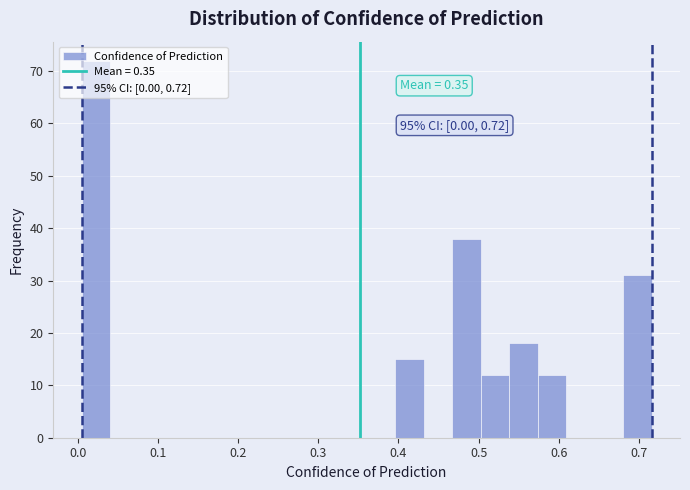

Around what value on the x-axis is the tallest bar? Give the approximate position of its centre, as read against the axis.

0.02